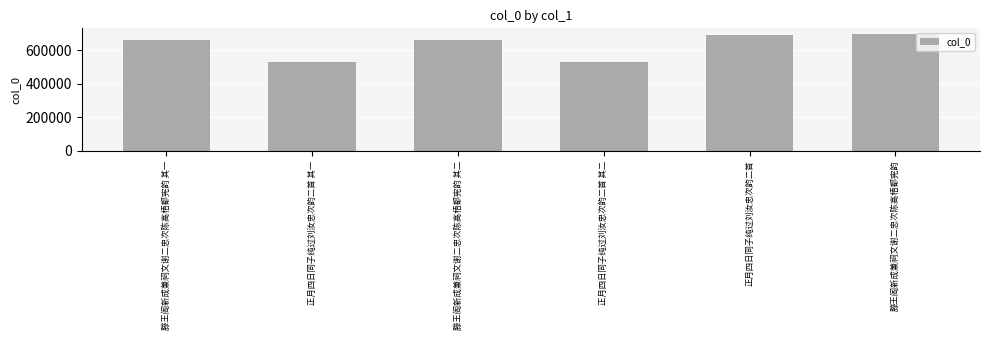

What position from the right is 正月四日同子纯过刘汝忠次韵二首?

2